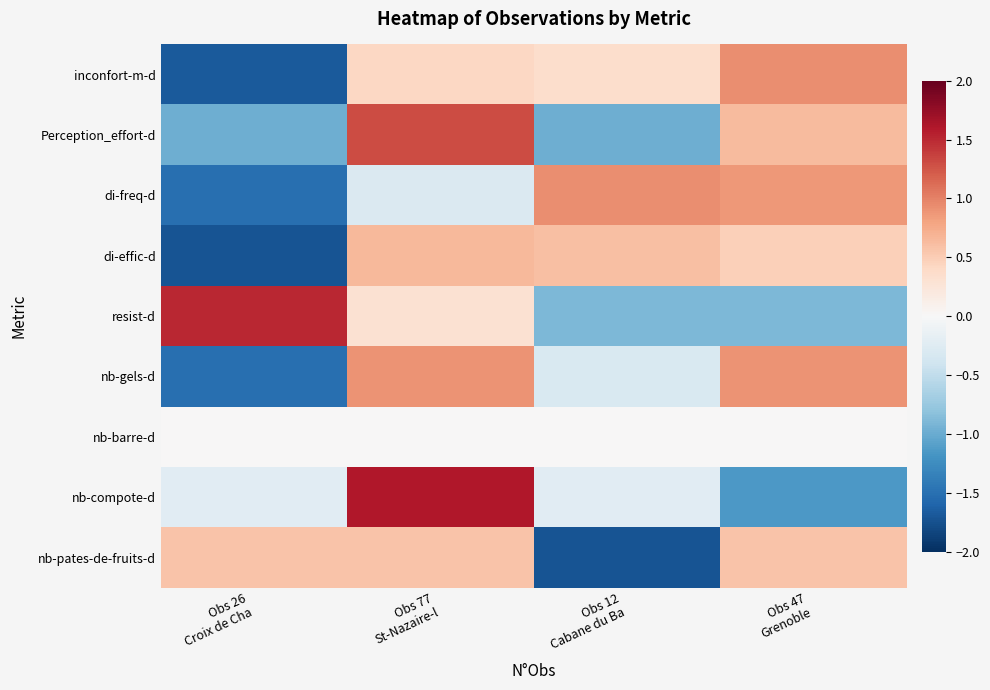

How many categories are shown in the chart?

4